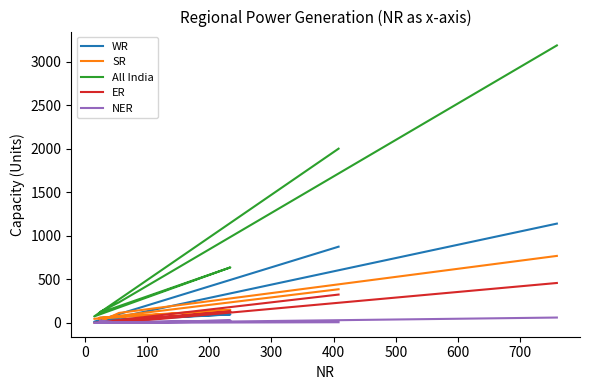

Where is the first local maximum for WR?

100